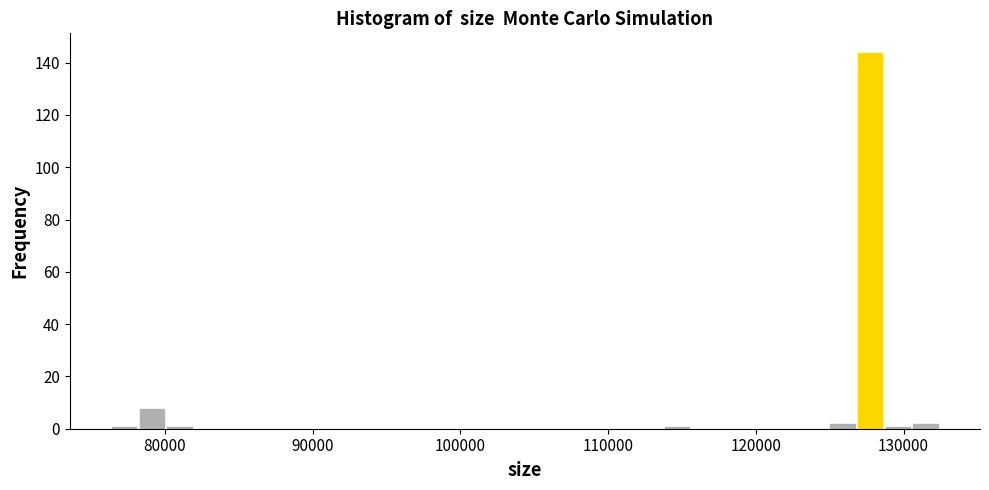

Read against the x-axis, roughly where is the centre of the tallest bar?

128000